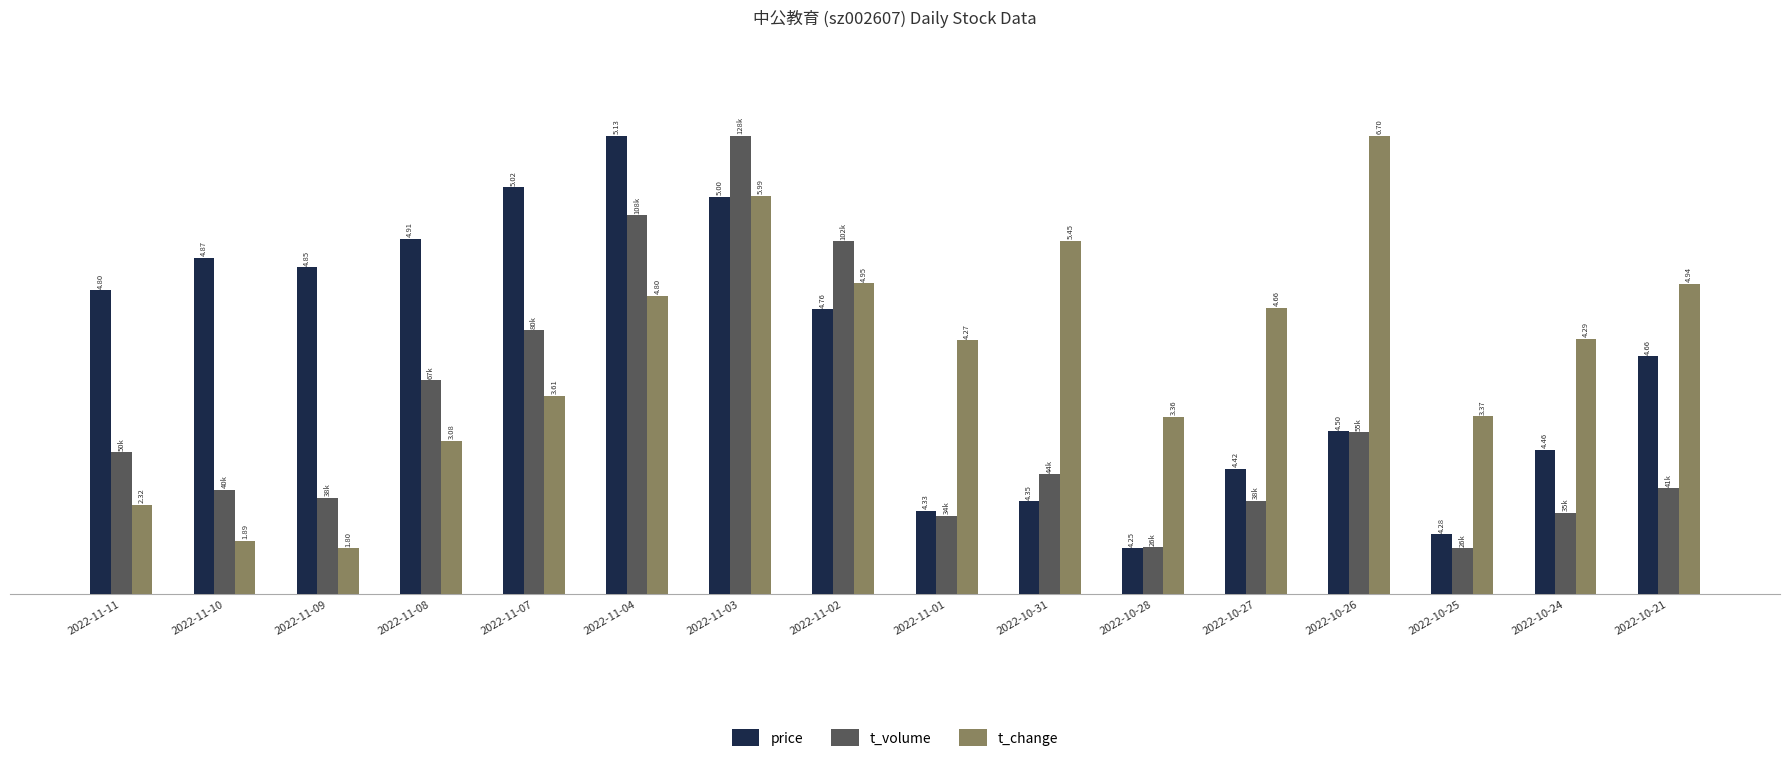

Is the value of t_volume at 2022-10-21 greater than the value of price at 2022-11-03?

No